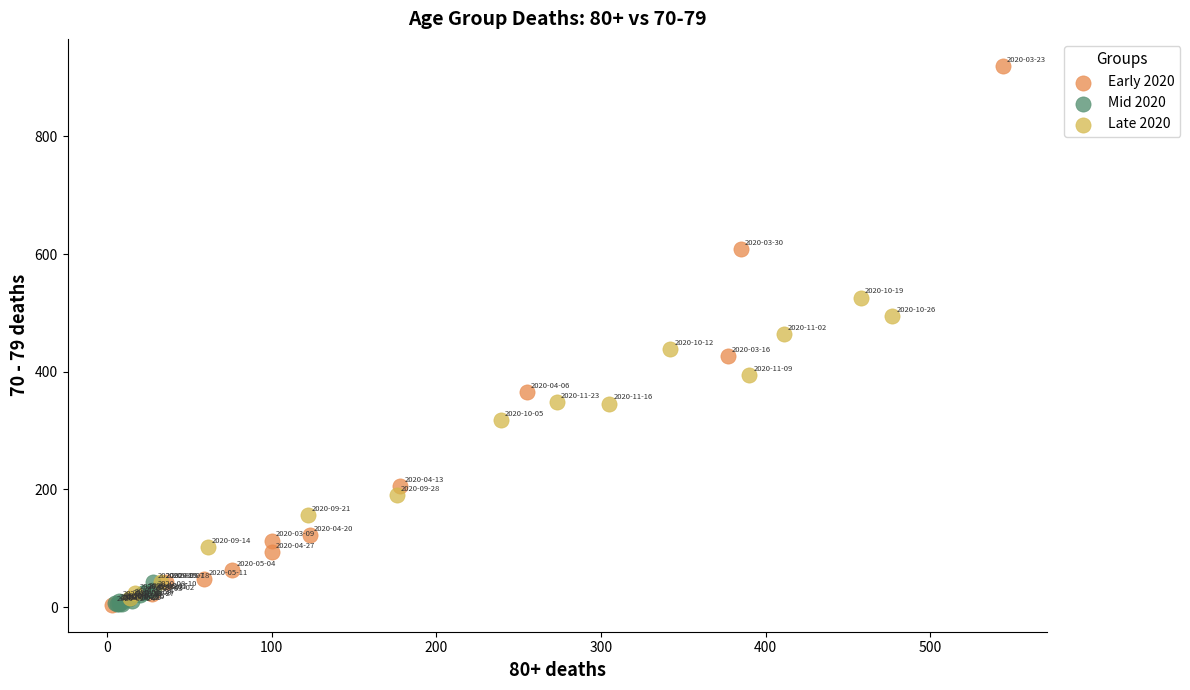

Which series has the widest spread of Y values?

Early 2020